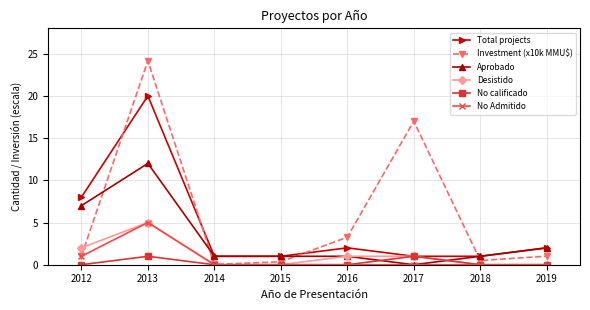

In Investment (x10k MMU$), how many points are lower than both neighbors (excluding endpoints)?

2